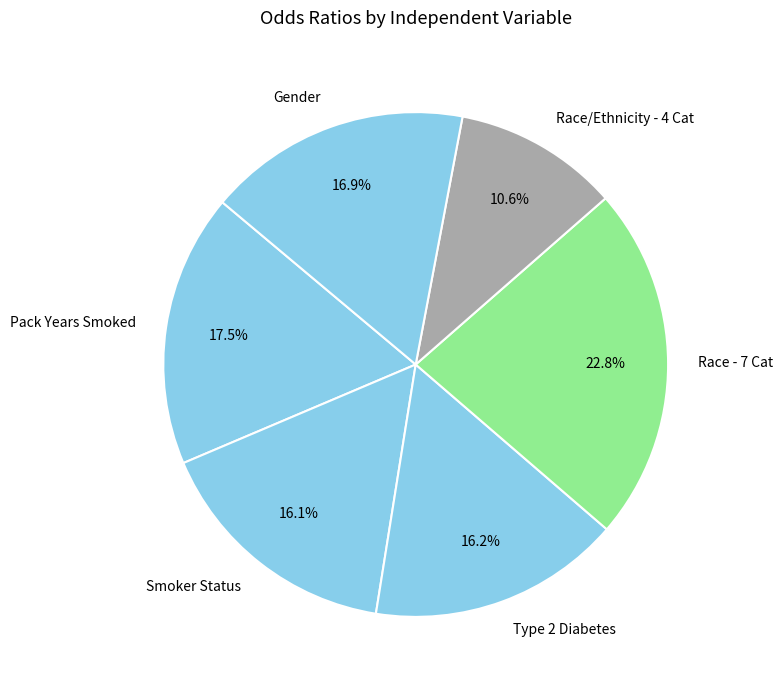

How much of the chart is everything except Gender?

83.1%